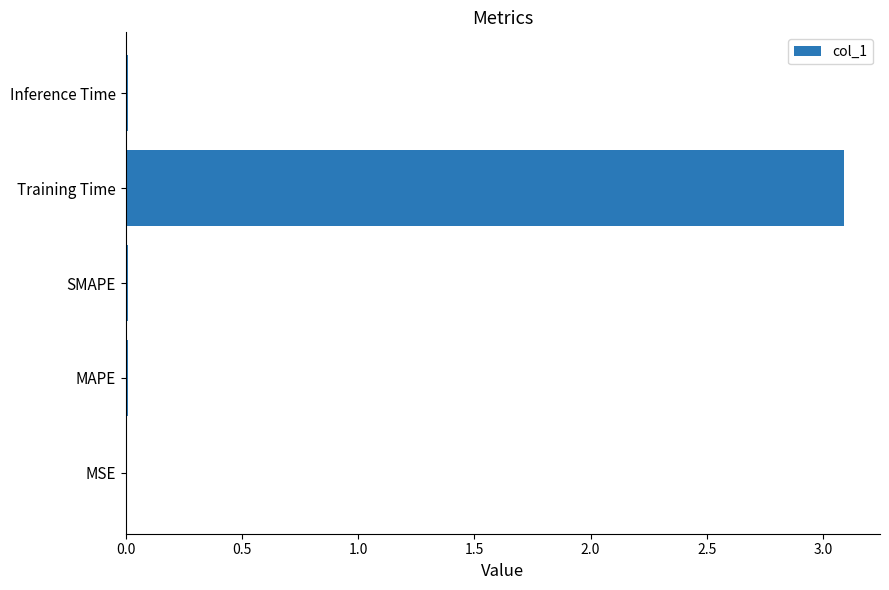

At which category does the chart reach its peak across all series?

Training Time